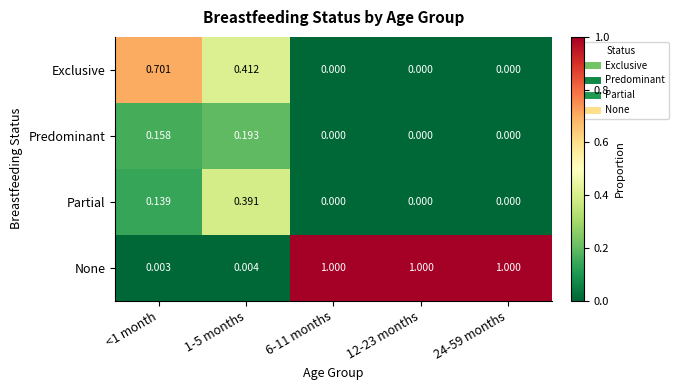

Which series has the largest range (max minus min)?

None